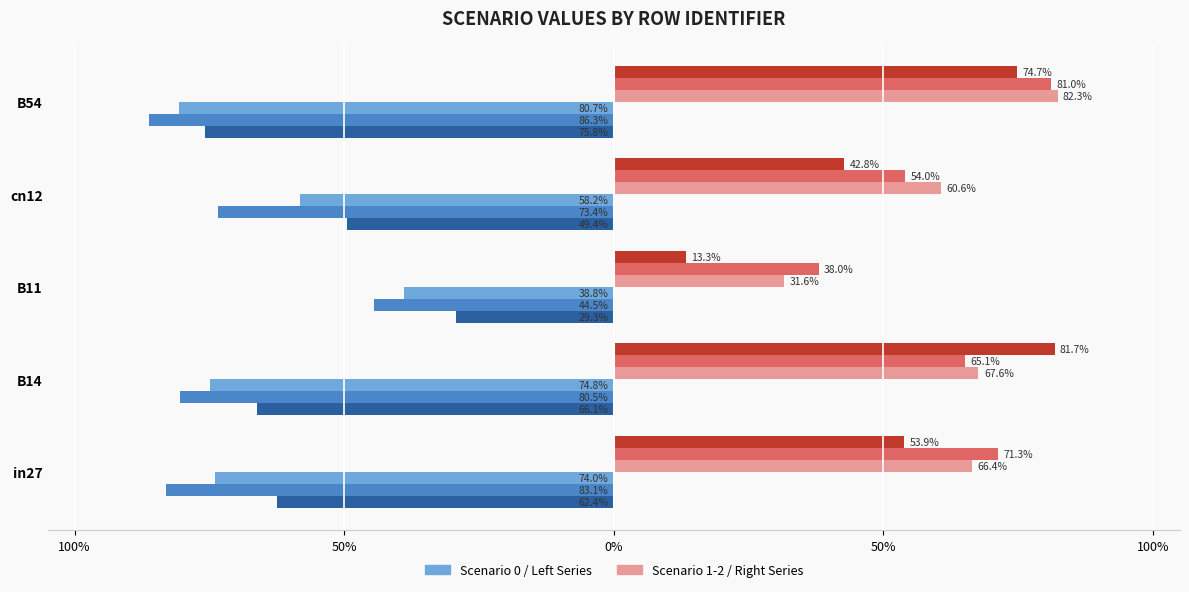

What is the maximum value shown in the chart?

0.8